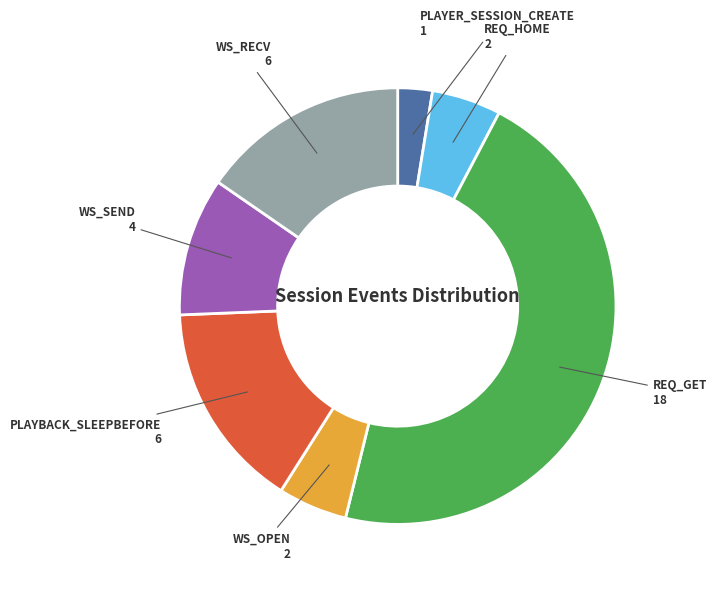

Do WS_OPEN and WS_RECV together represent more than half of the pie?

No